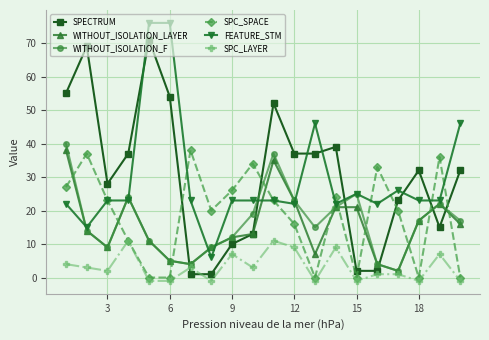

Is this an area chart (filled region under the line)?

No